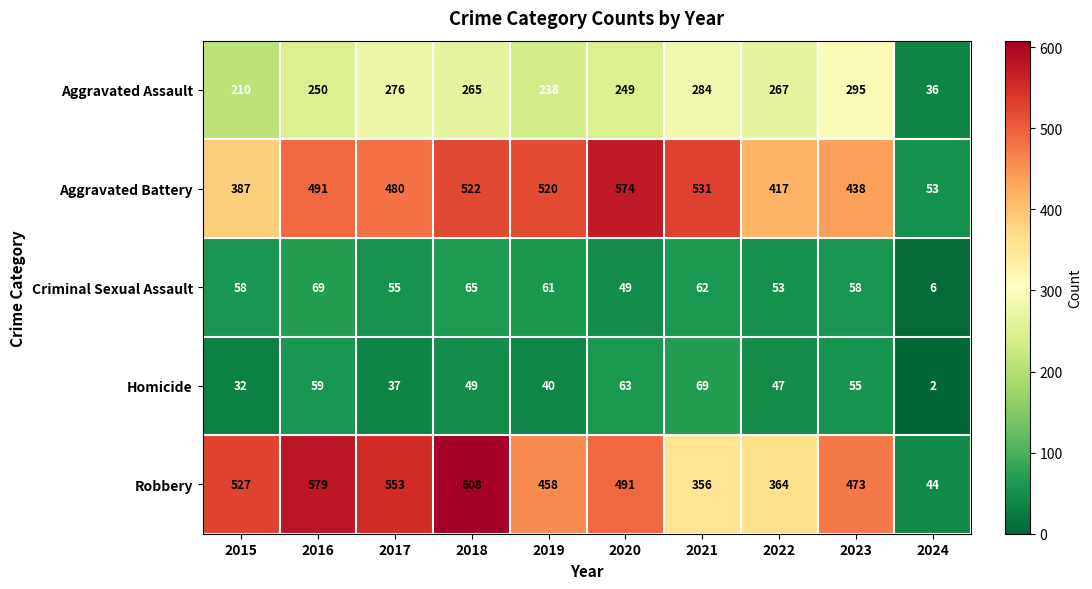

Rank the categories by Robbery value from highest to lowest.

2018, 2016, 2017, 2015, 2020, 2023, 2019, 2022, 2021, 2024